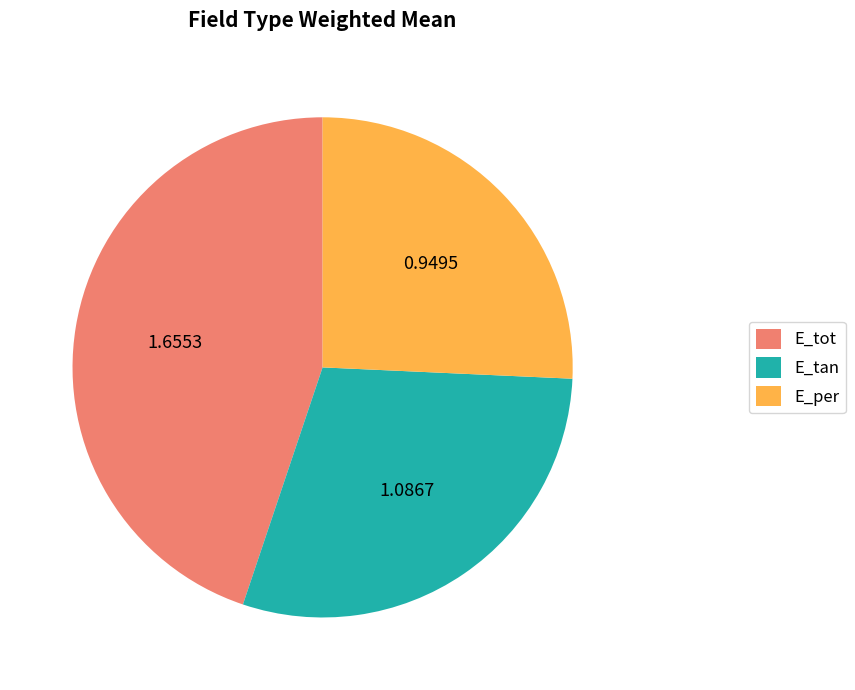

Count the number of slices in the pie.

3